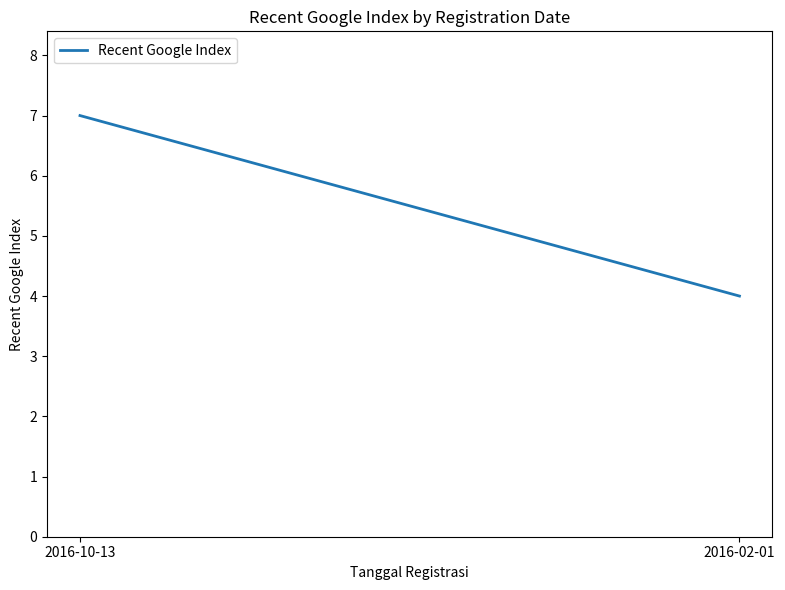

Rank the categories by value from highest to lowest.

2016-10-13, 2016-02-01